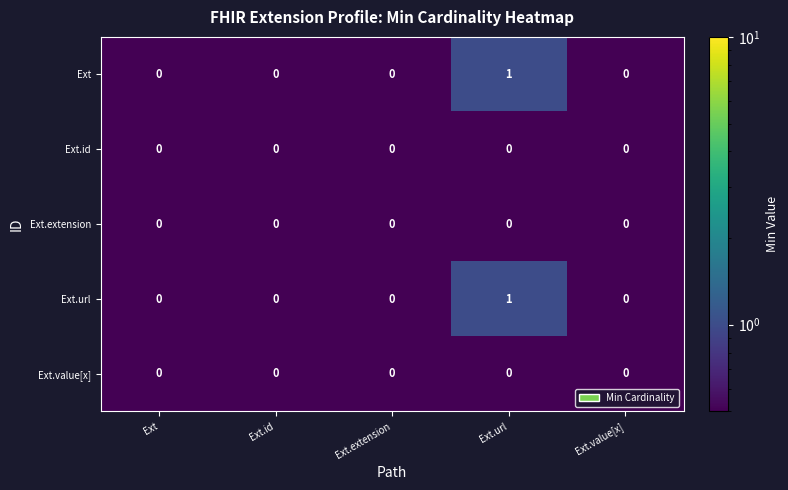

Reading right to left, what are all the values shown in this chart?

Ext: Ext.value[x]=0	Ext.url=1	Ext.extension=0	Ext.id=0	Ext=0
Ext.id: Ext.value[x]=0	Ext.url=0	Ext.extension=0	Ext.id=0	Ext=0
Ext.extension: Ext.value[x]=0	Ext.url=0	Ext.extension=0	Ext.id=0	Ext=0
Ext.url: Ext.value[x]=0	Ext.url=1	Ext.extension=0	Ext.id=0	Ext=0
Ext.value[x]: Ext.value[x]=0	Ext.url=0	Ext.extension=0	Ext.id=0	Ext=0